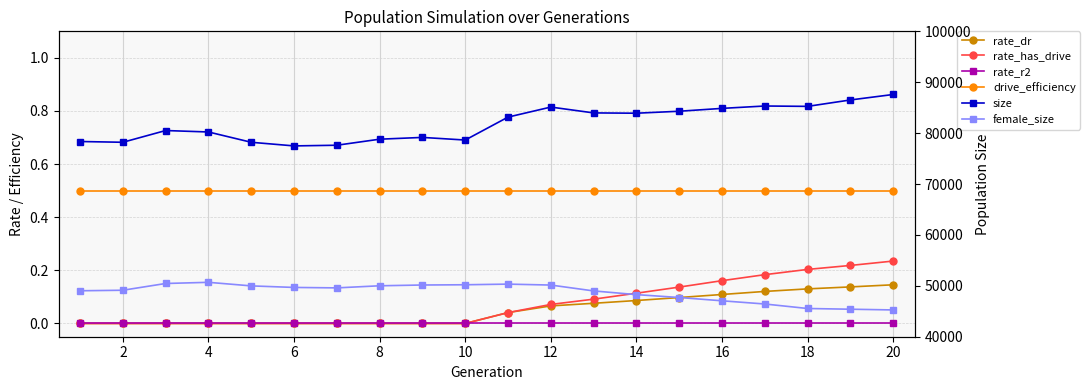

True or false: rate_dr and size cross at least once.

False